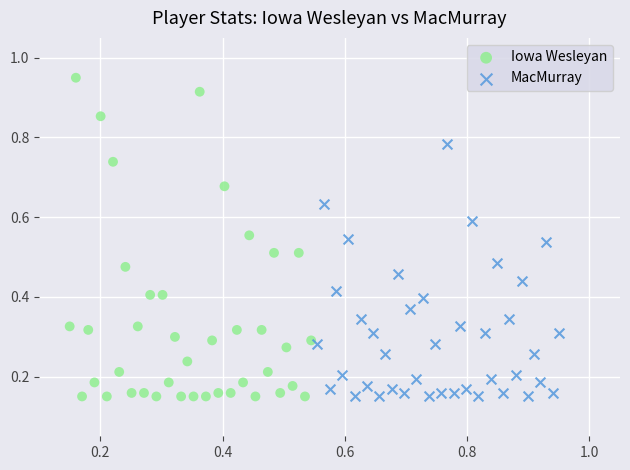

Which series has the widest spread of Y values?

Iowa Wesleyan